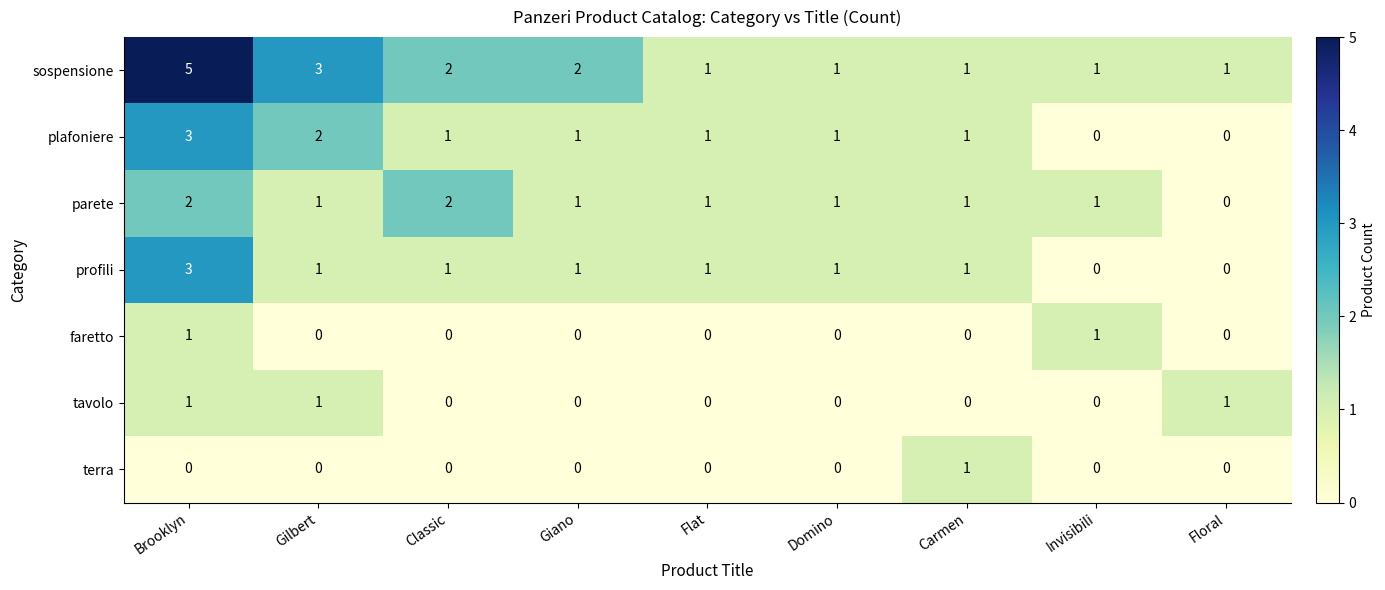

Which series has the widest spread of values?

sospensione